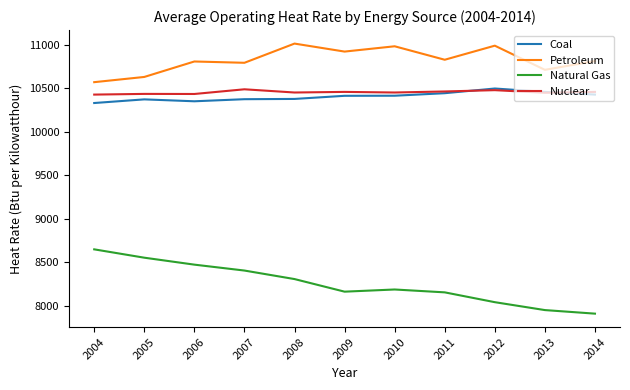

What is the minimum value for Petroleum?

10571